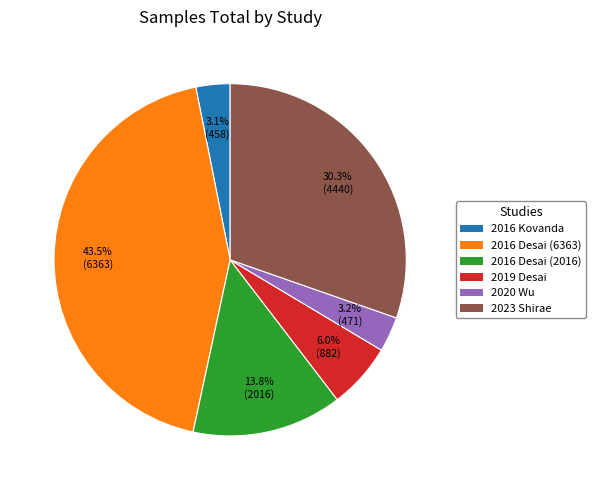

Is there a majority slice in this chart?

No